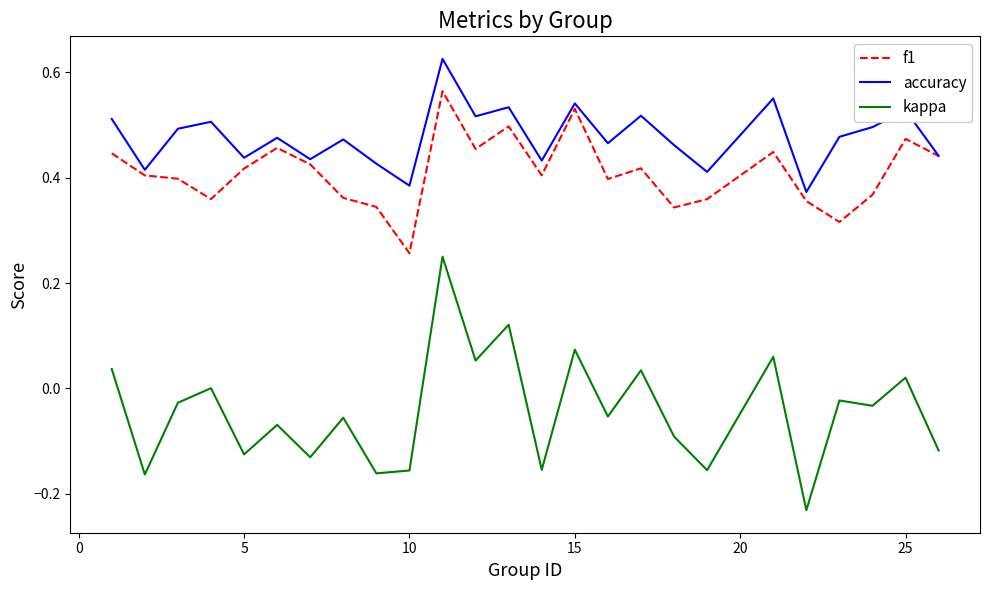

List the series in order of their peak value, lowest first.

kappa, f1, accuracy